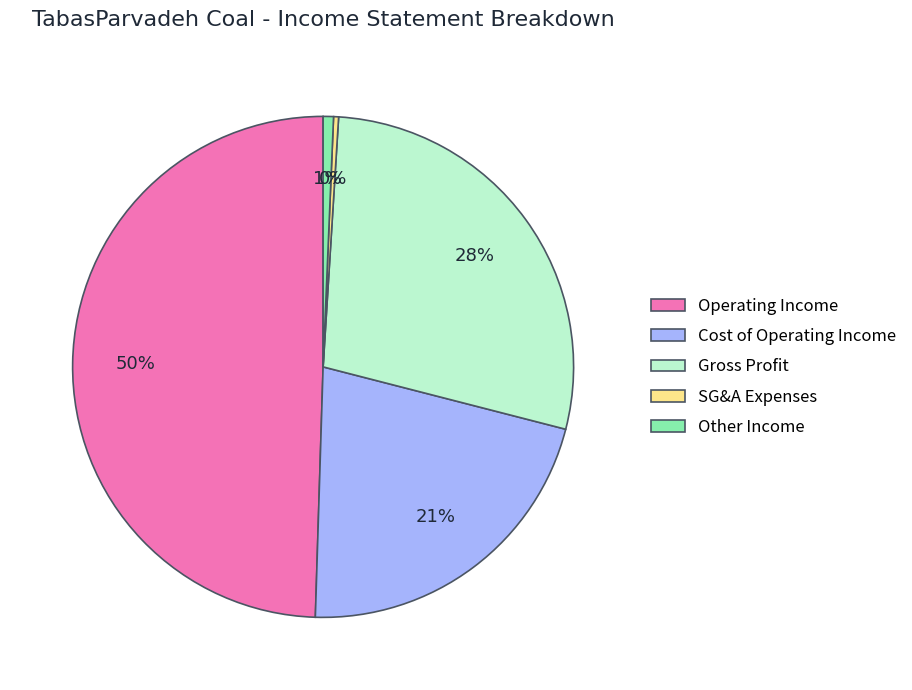

Which category has the biggest portion of the pie?

Operating Income